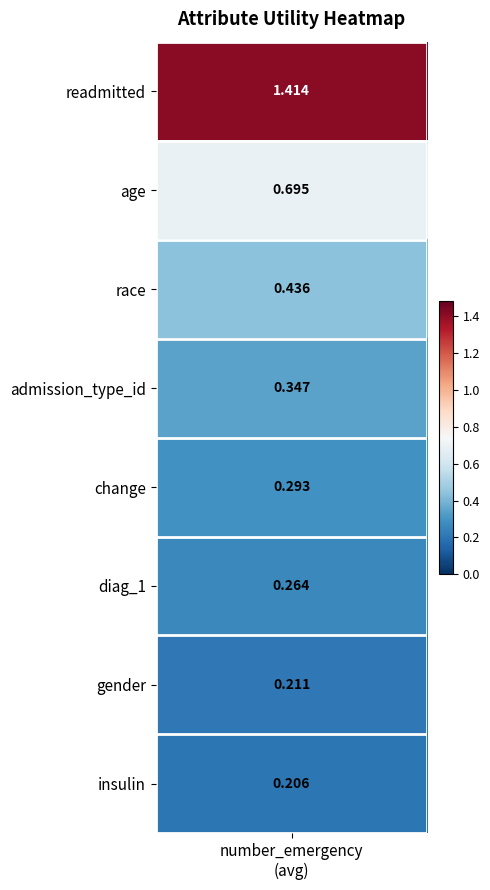

What is the greatest value displayed?

1.4